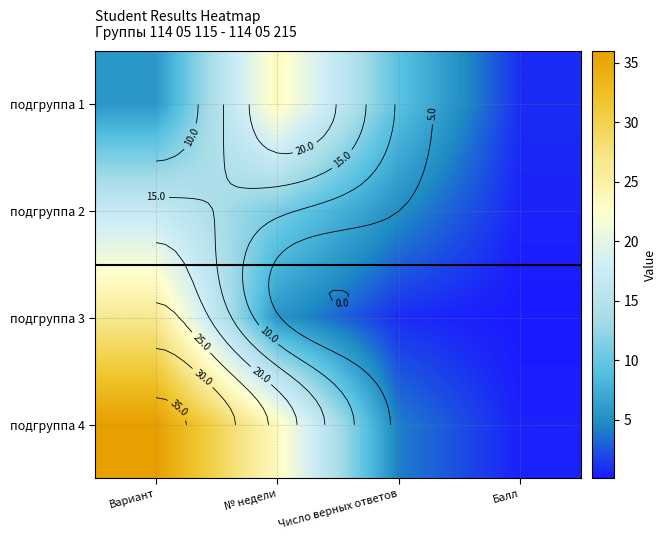

At how many categories does at least one series exceed 20?

2